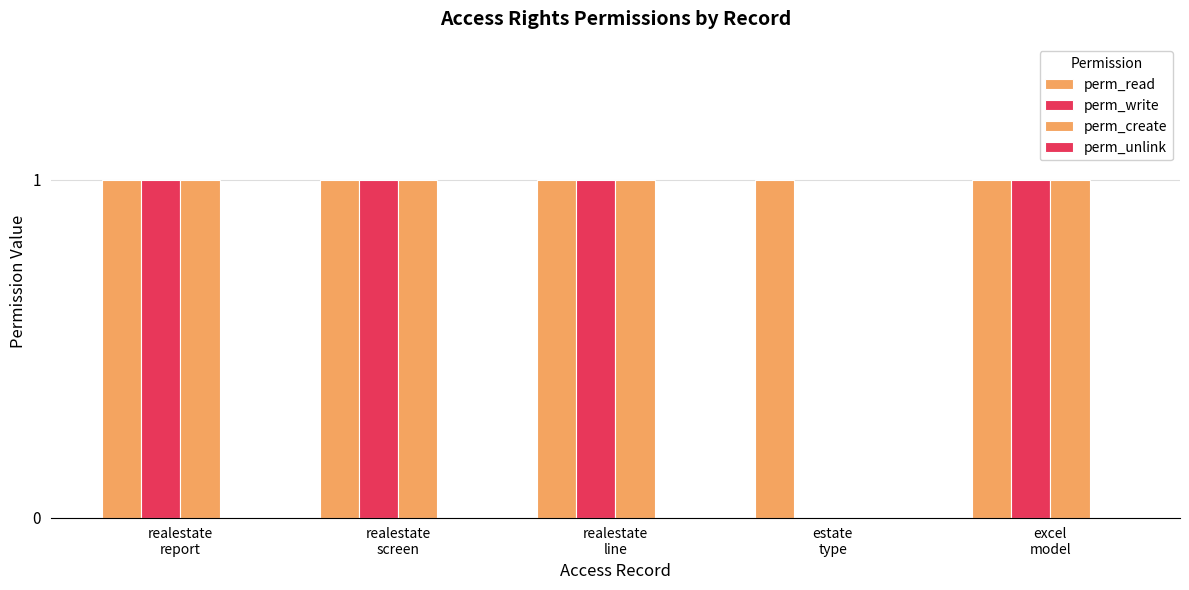

What is the total value across all series at excel
model?

3